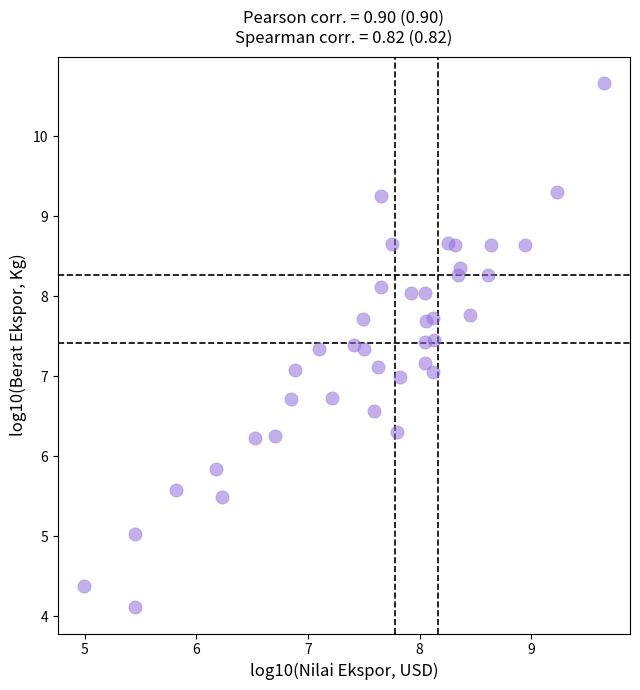

What is the range of X values (max minus min)?

4.7